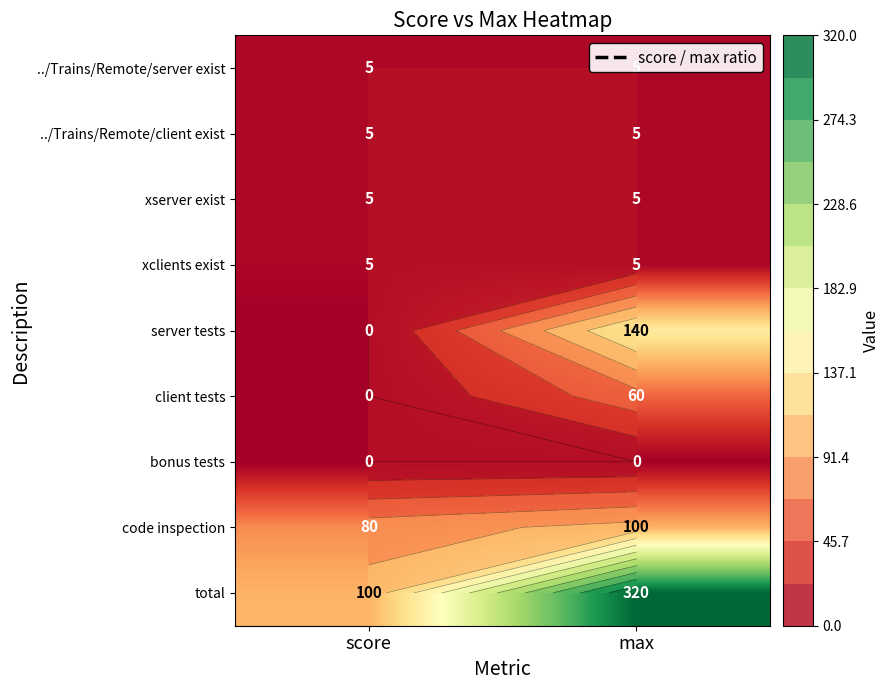

What is the maximum value for ../Trains/Remote/server exist?

5